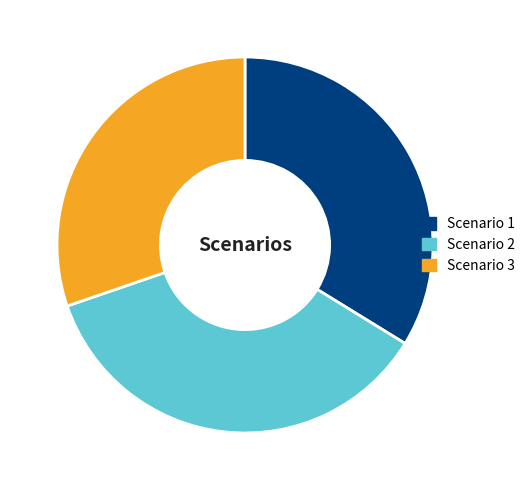

Which slice is the largest?

Scenario 2